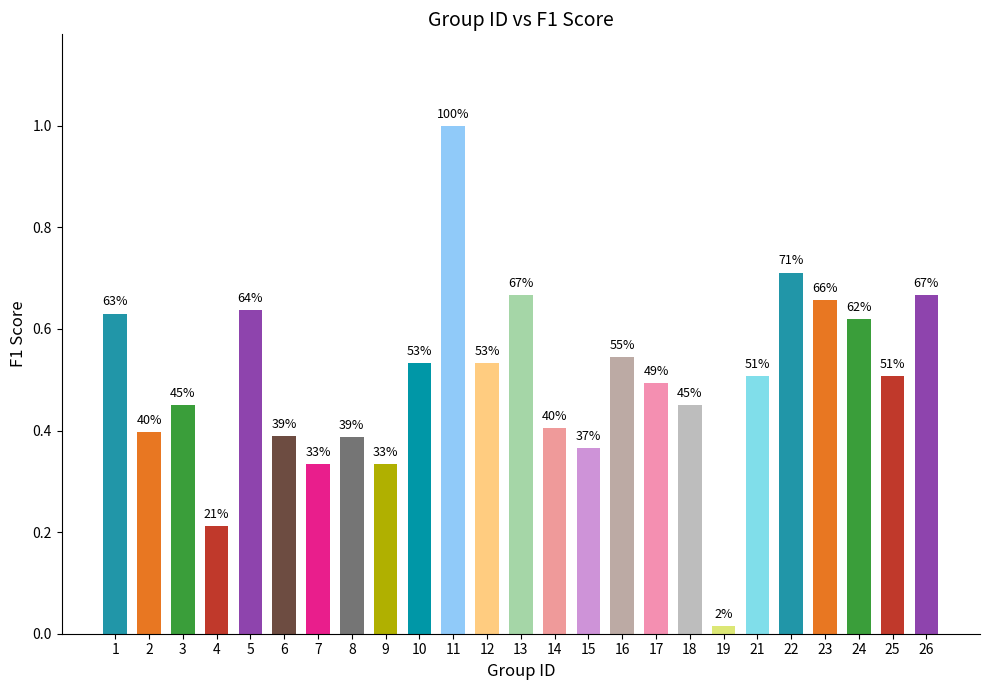

Reading left to right, extract all data points from this chart.

1=0.6	2=0.4	3=0.5	4=0.2	5=0.6	6=0.4	7=0.3	8=0.4	9=0.3	10=0.5	11=1.0	12=0.5	13=0.7	14=0.4	15=0.4	16=0.5	17=0.5	18=0.5	19=0.0	21=0.5	22=0.7	23=0.7	24=0.6	25=0.5	26=0.7